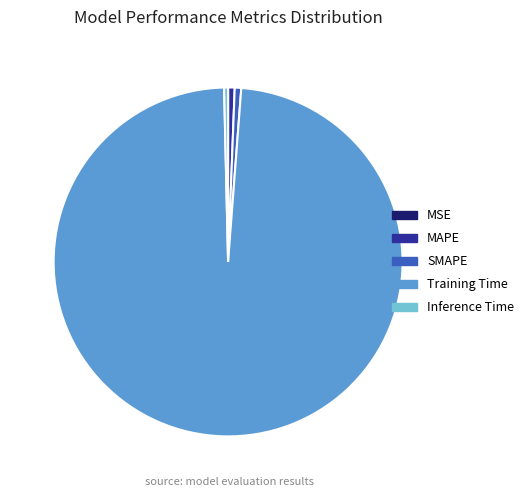

Combined, do Inference Time and SMAPE account for over 50%?

No